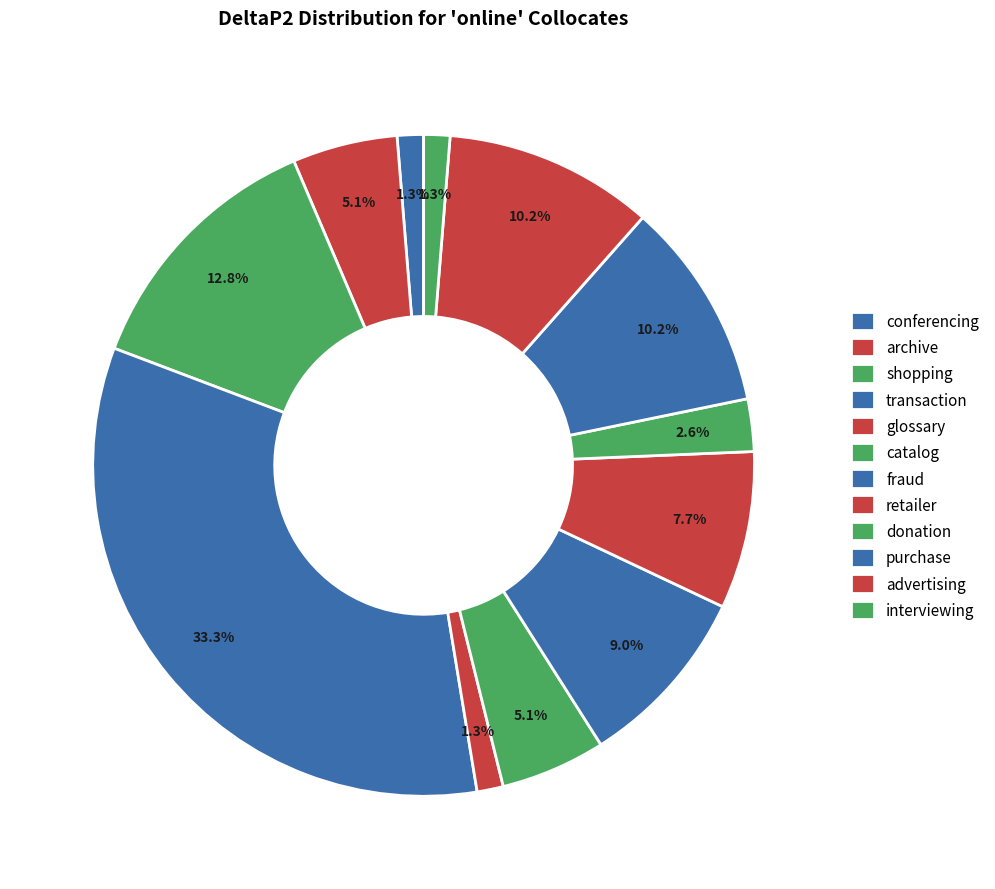

Do purchase and glossary together represent more than half of the pie?

No